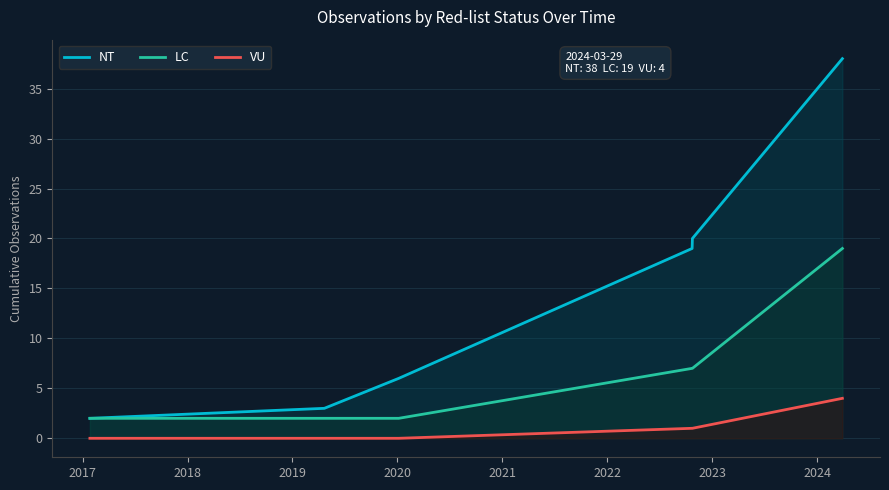

Reading left to right, extract all data points from this chart.

NT: 2	3	6	19	20	38
LC: 2	2	2	7	7	19
VU: 0	0	0	1	1	4